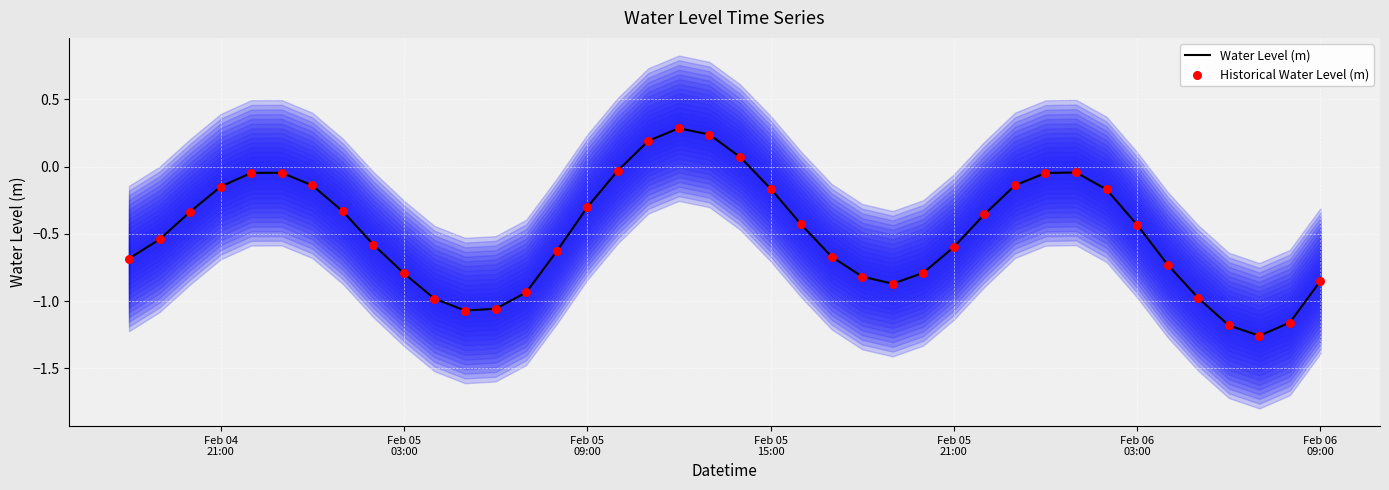

What are all the series names shown in the legend?

Water Level (m), Historical Water Level (m)